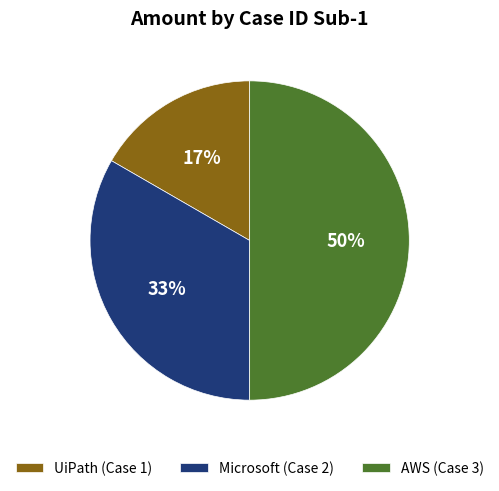

Is UiPath (Case 1) the majority of the pie?

No